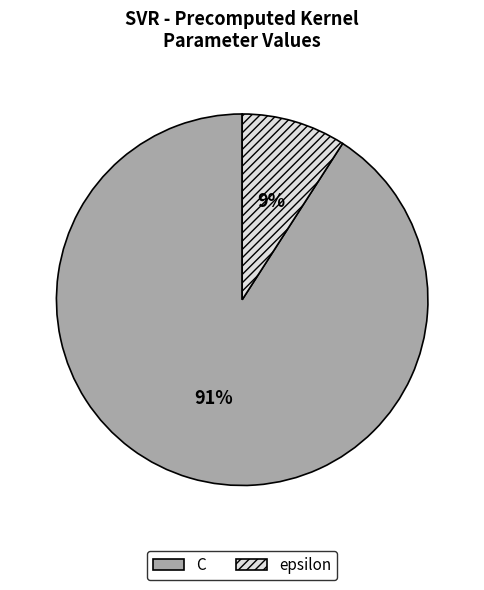

What percentage is the epsilon slice, to the nearest percent?

9%